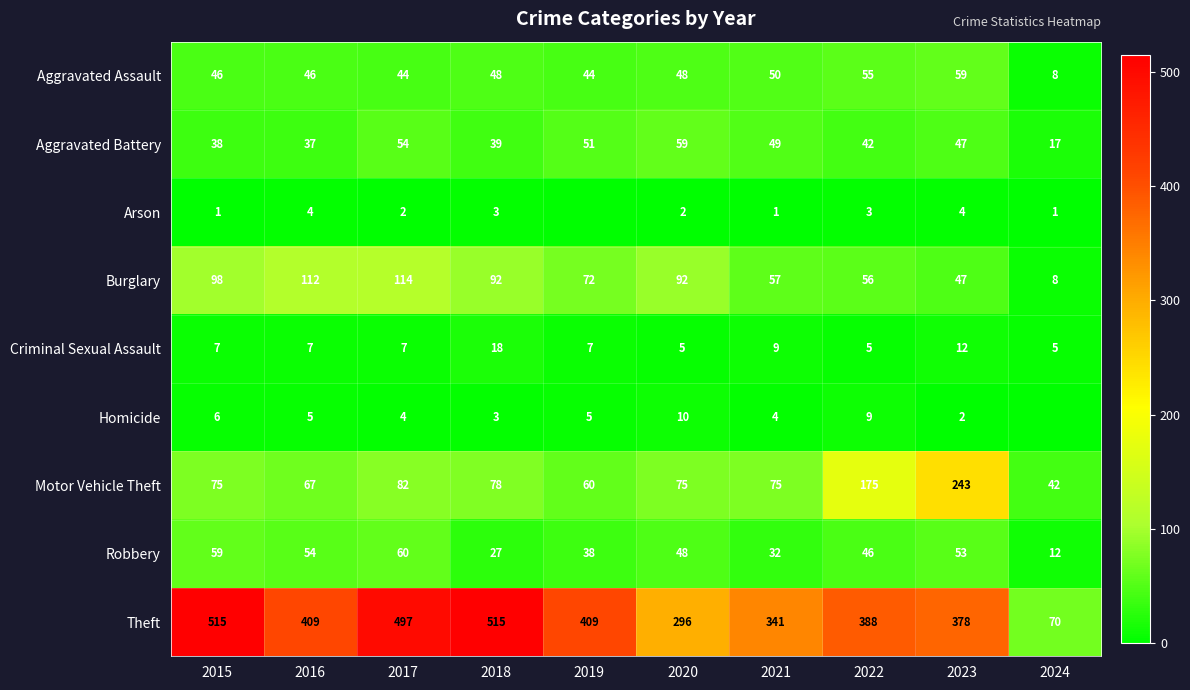

Read the Motor Vehicle Theft value at 2017.

82